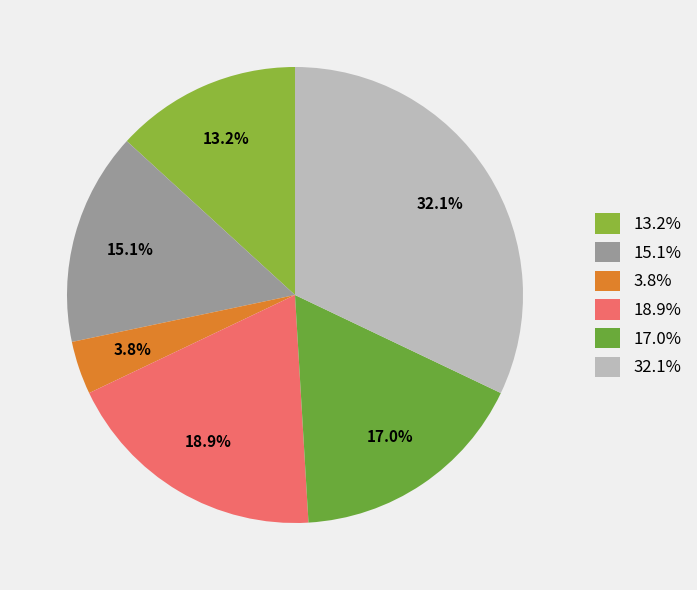

Rank the categories by value from highest to lowest.

32.1%, 18.9%, 17.0%, 15.1%, 13.2%, 3.8%